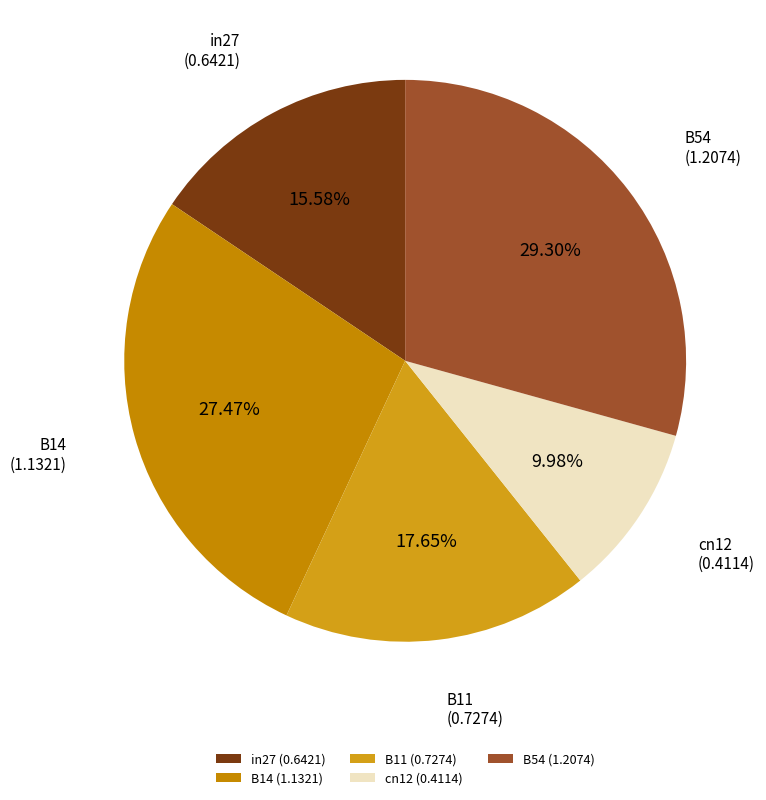

What percentage is NOT represented by B54?

70.7%